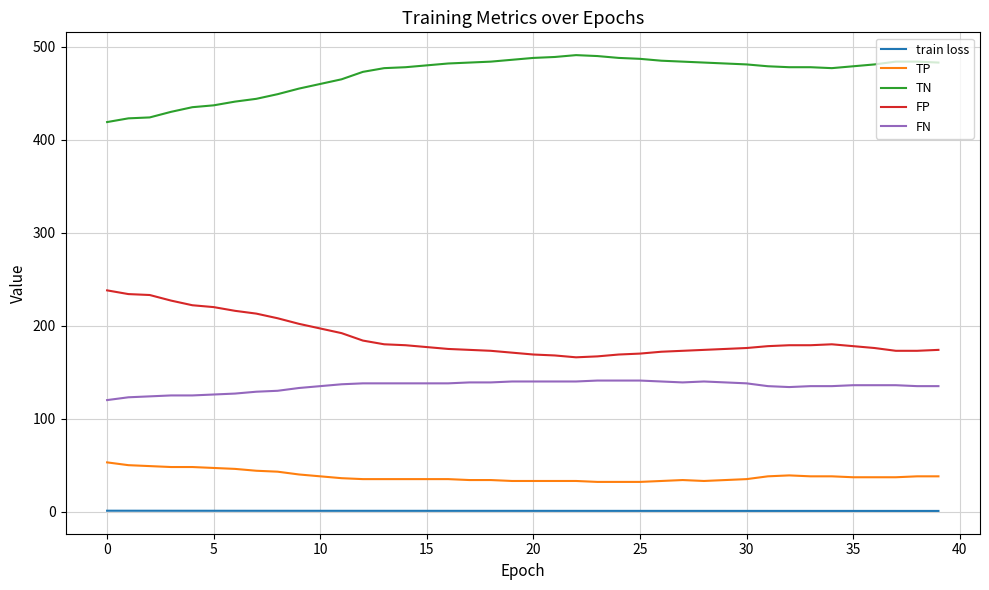

True or false: FN and FP intersect in this chart.

False